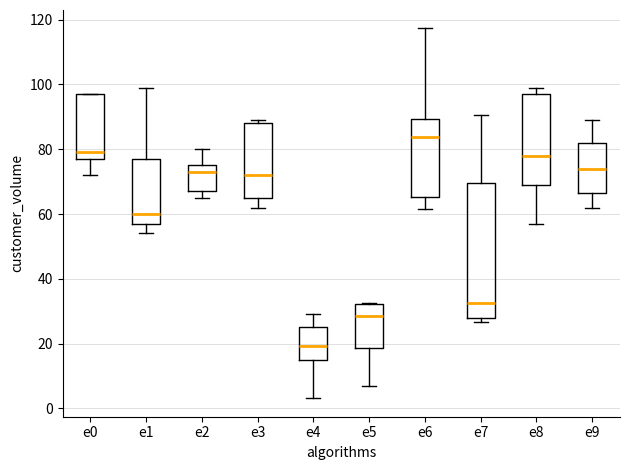

Which box has the highest median line?

e6